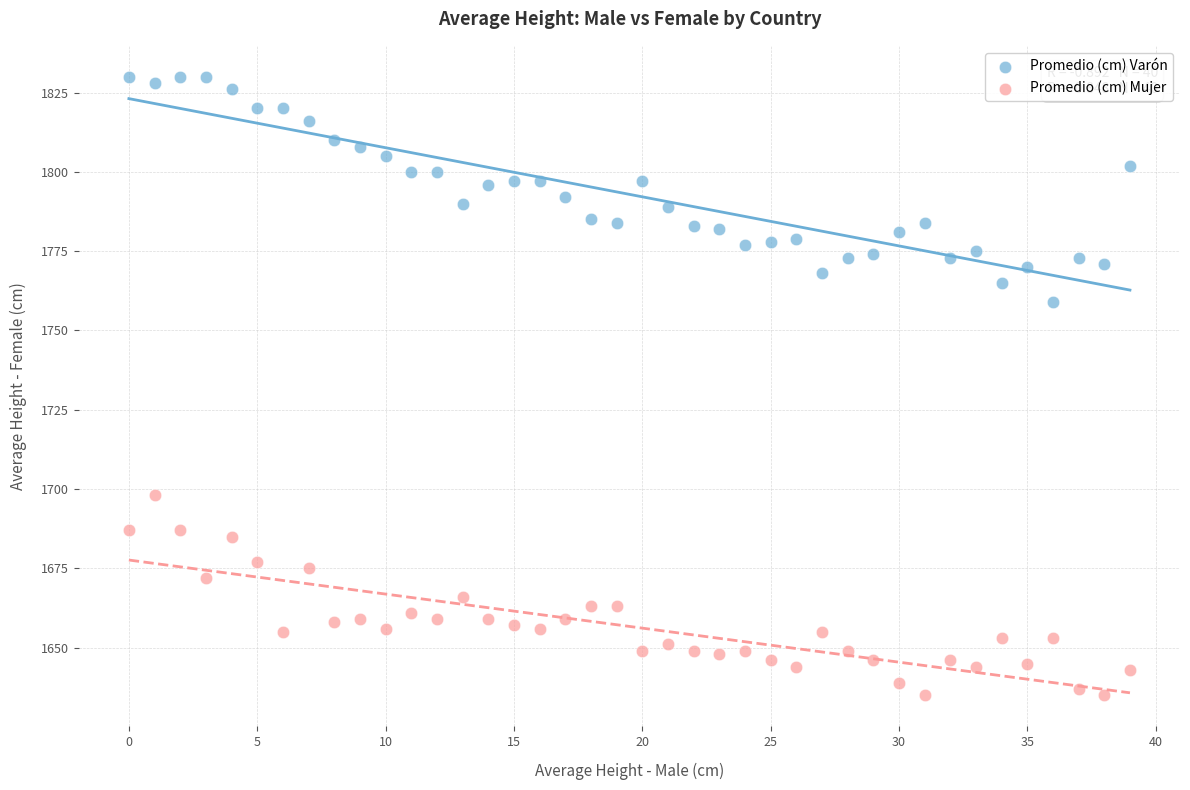

Which series reaches the maximum Y coordinate?

Promedio (cm) Varón